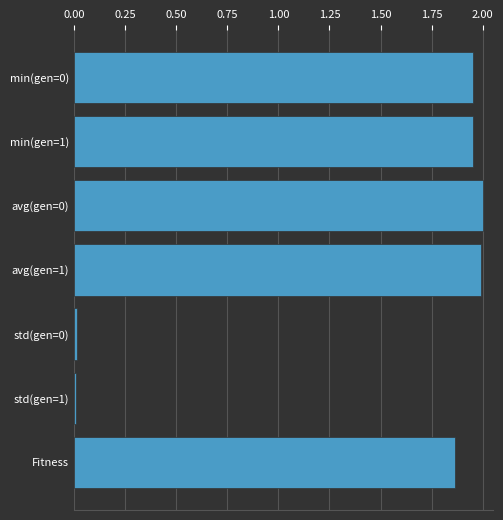

Where is the data nearest to the value 1?

Fitness